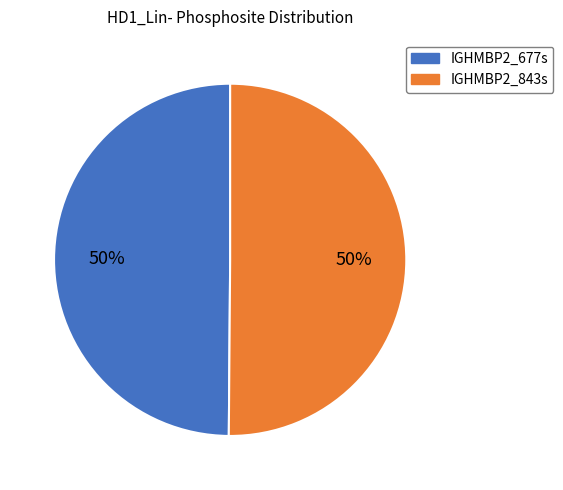

To the nearest percent, what portion does IGHMBP2_677s represent?

50%